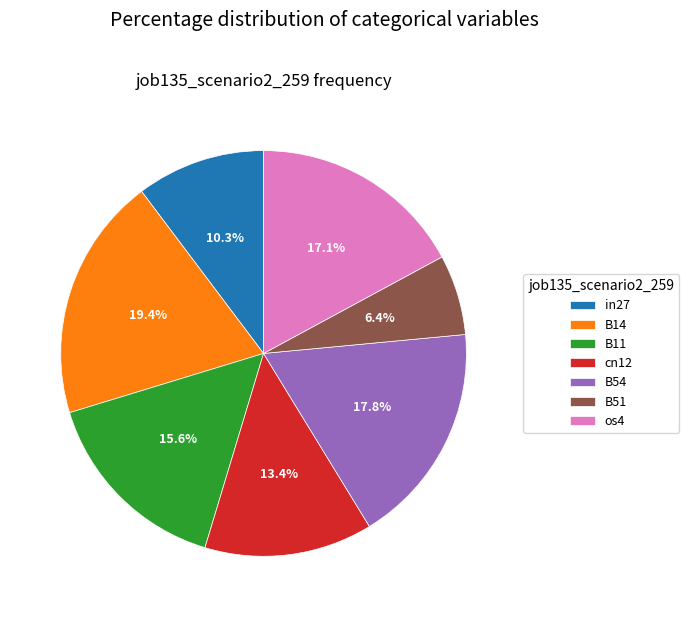

Which slice is the smallest?

B51